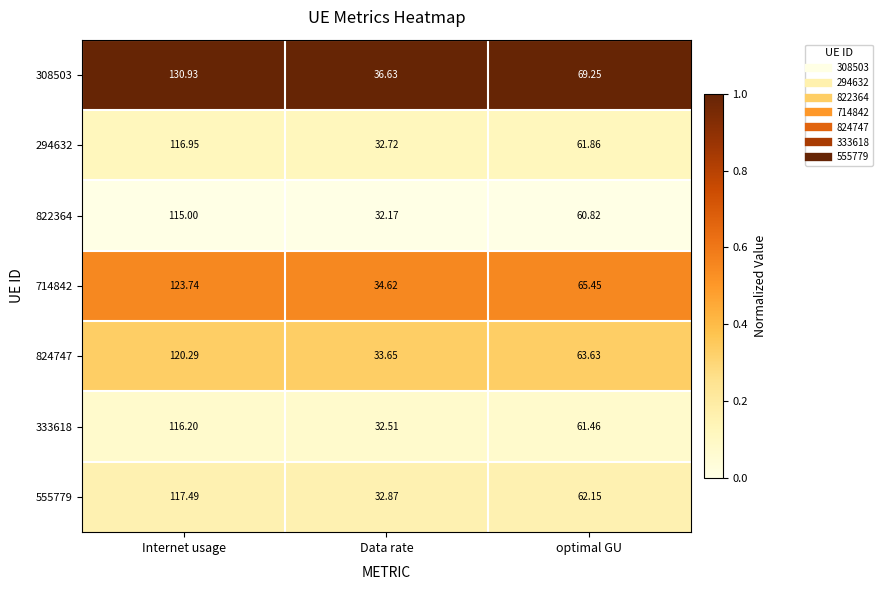

Which series changed the most between Internet usage and optimal GU?

308503